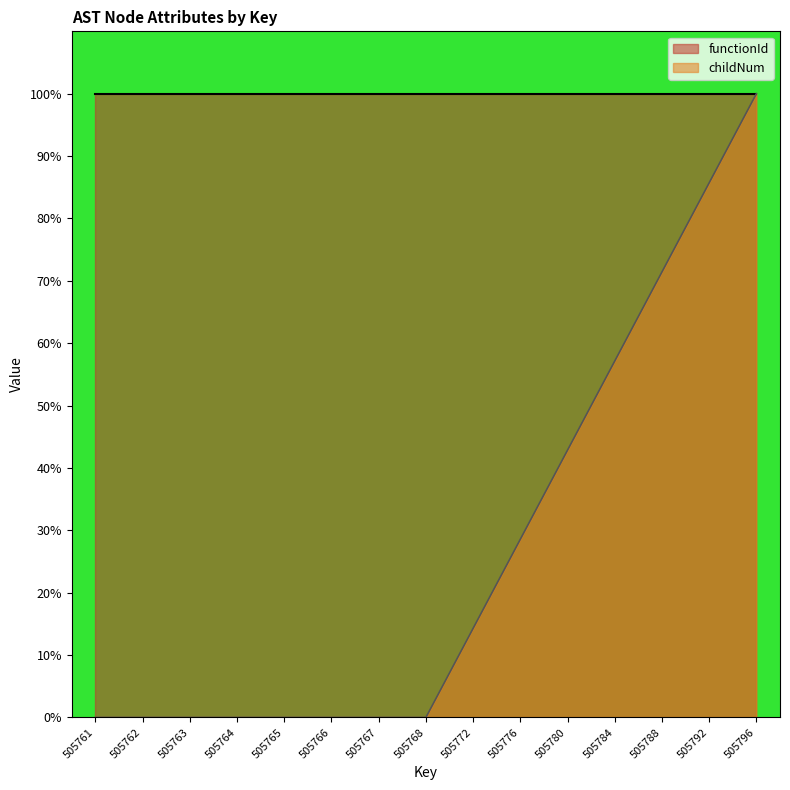

True or false: there are more than 2 points higher than both neighbors.

False